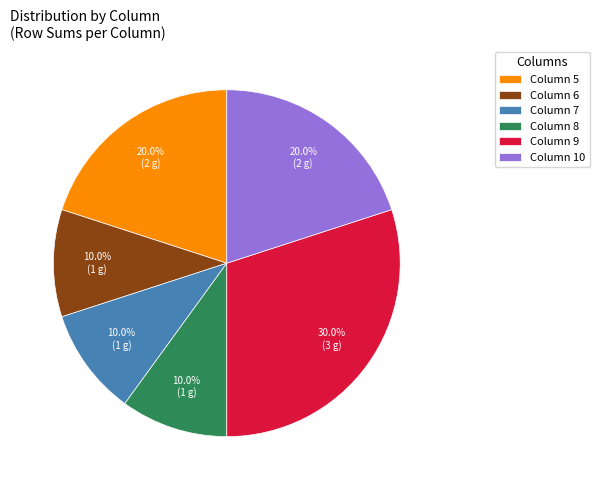

What is the ratio of the value at Column 6 to the value at Column 9?

0.3